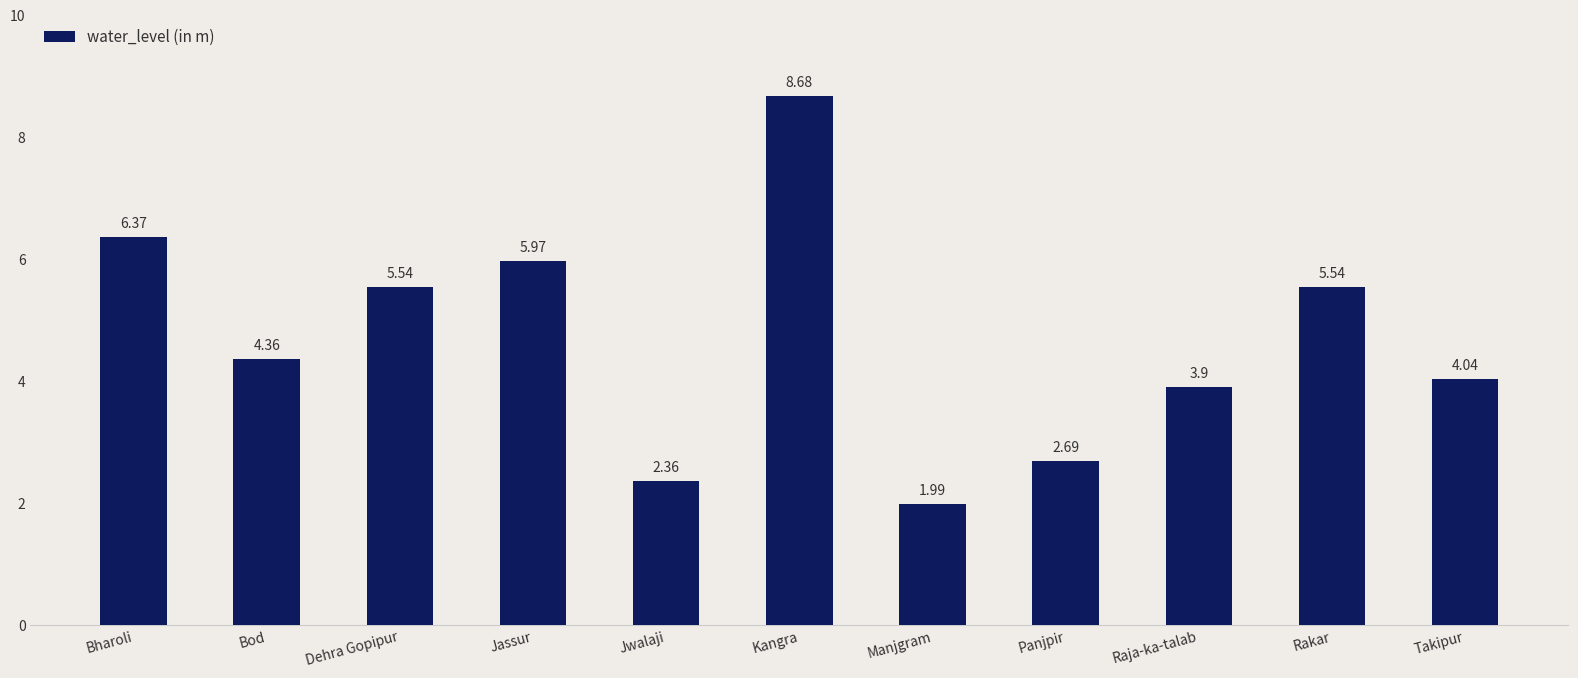

What is the average value?

4.7